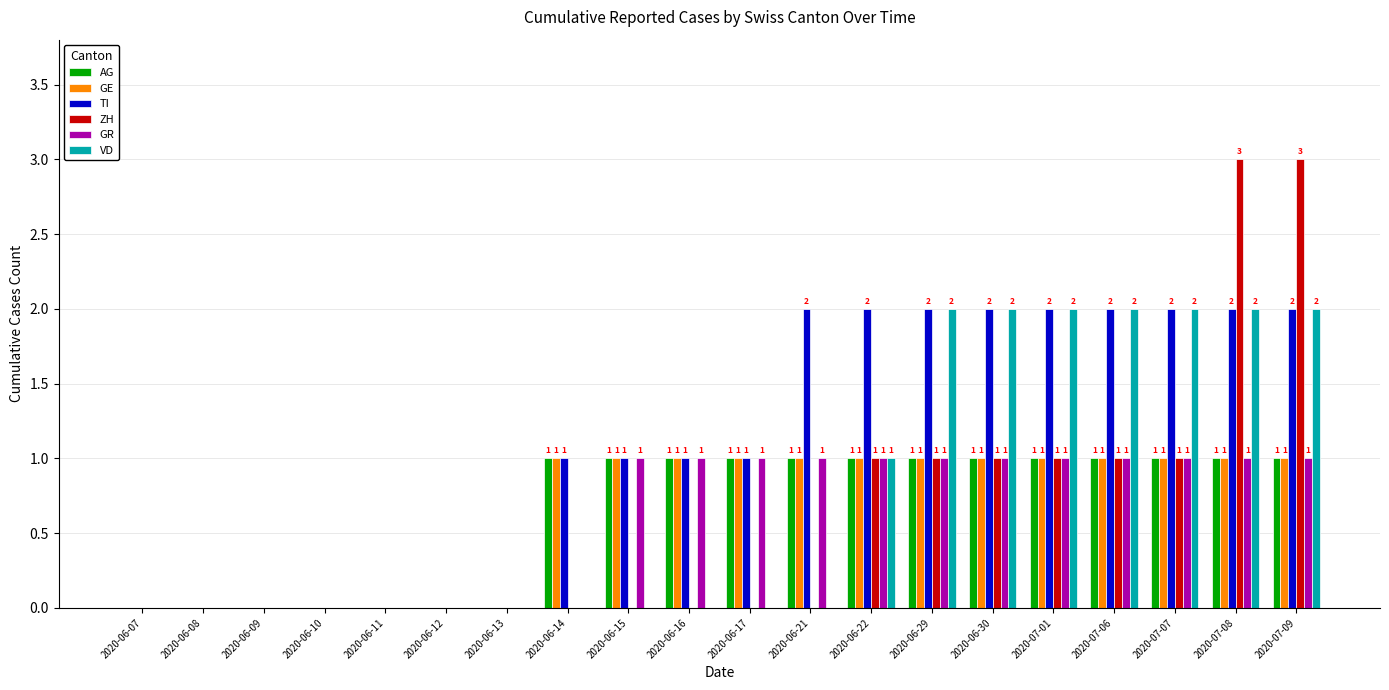

True or false: GE has a value of 1 at 2020-07-09.

True